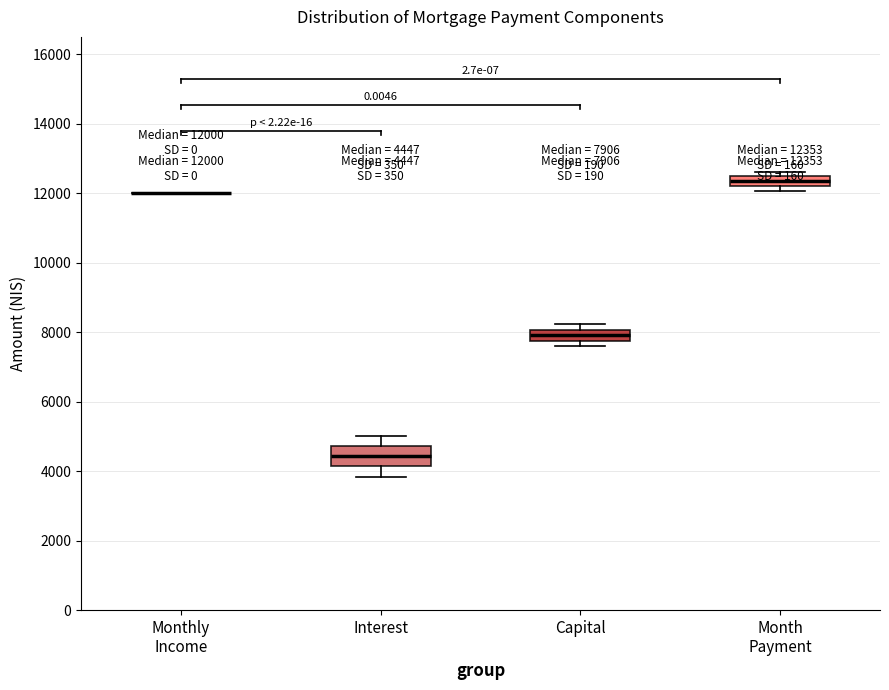

Which box is the tallest, from its lower edge to its upper edge?

Interest